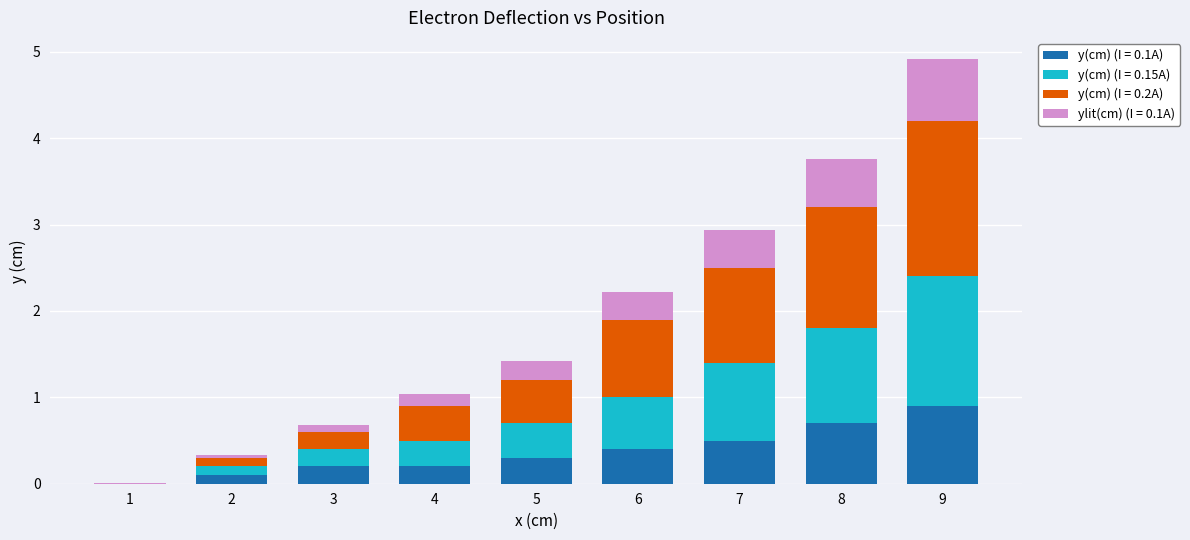

What is the total value across all series at 8?

3.8